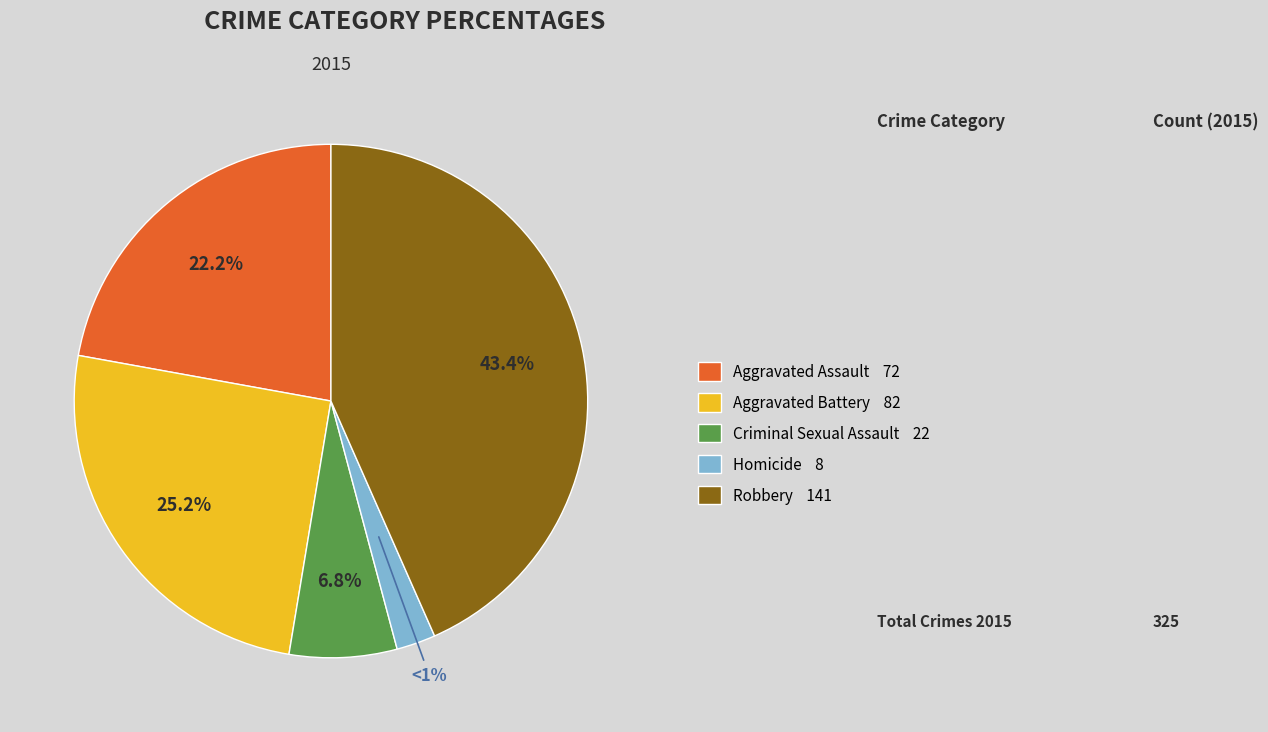

True or false: Homicide accounts for 2% of the total.

True